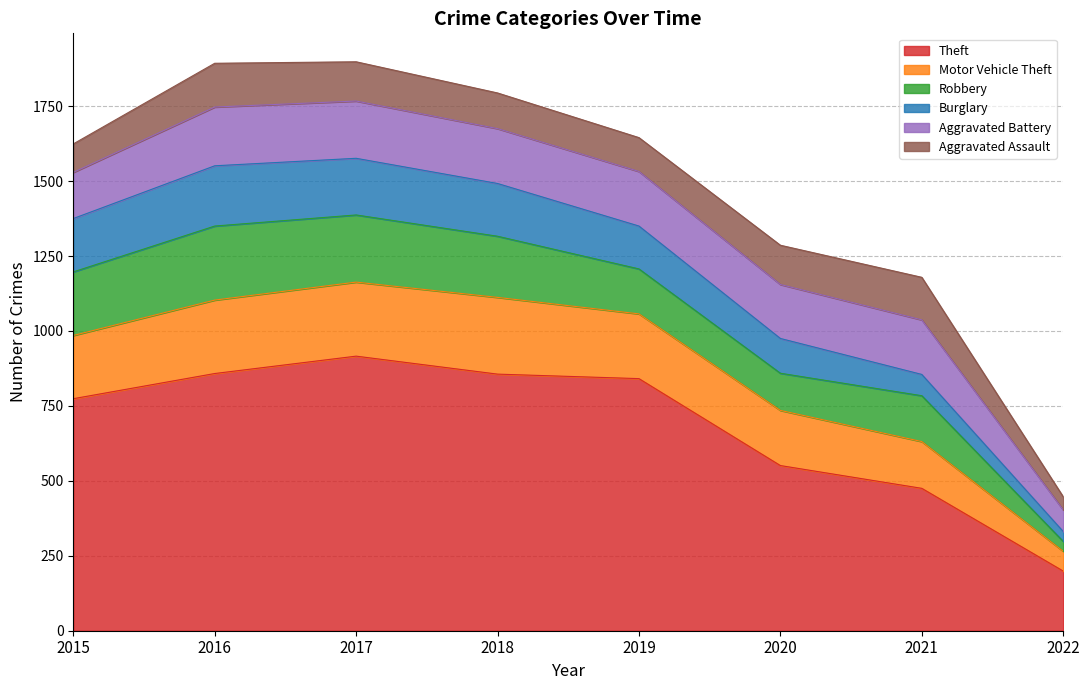

What is the maximum value for Burglary?

201